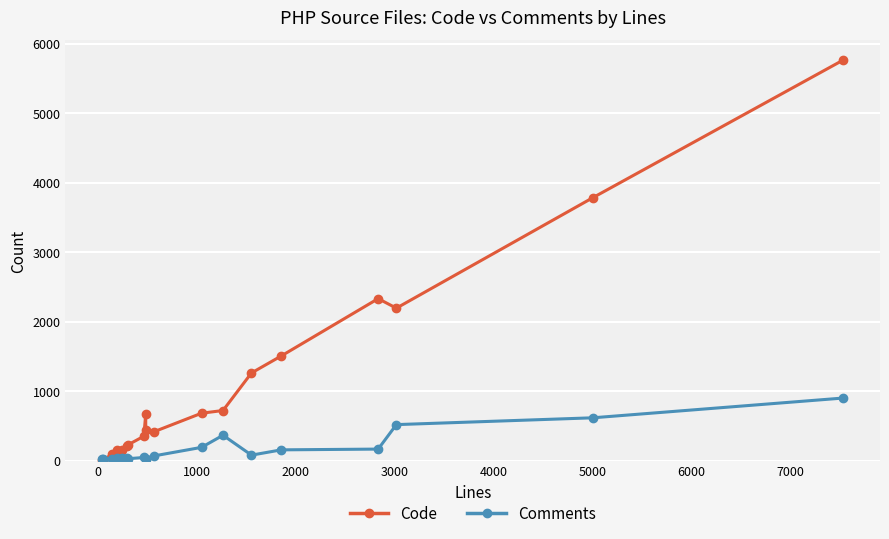

In Code, how many points are higher than both neighbors (excluding endpoints)?

2